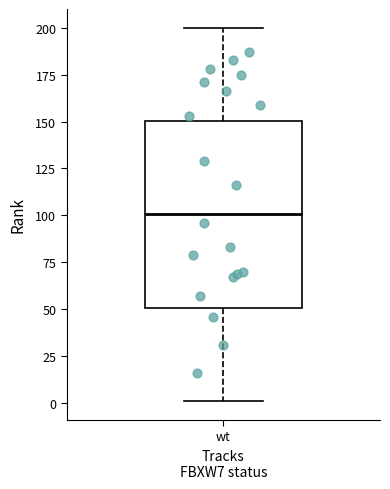

Read this box plot against the y-axis: the position of the median line, the range covered by the box, and the ends of both whiskers. The values are not printed on the chart, so give them approximately, as read against the axis.

median 100, box 50 to 150, whiskers 0 to 200